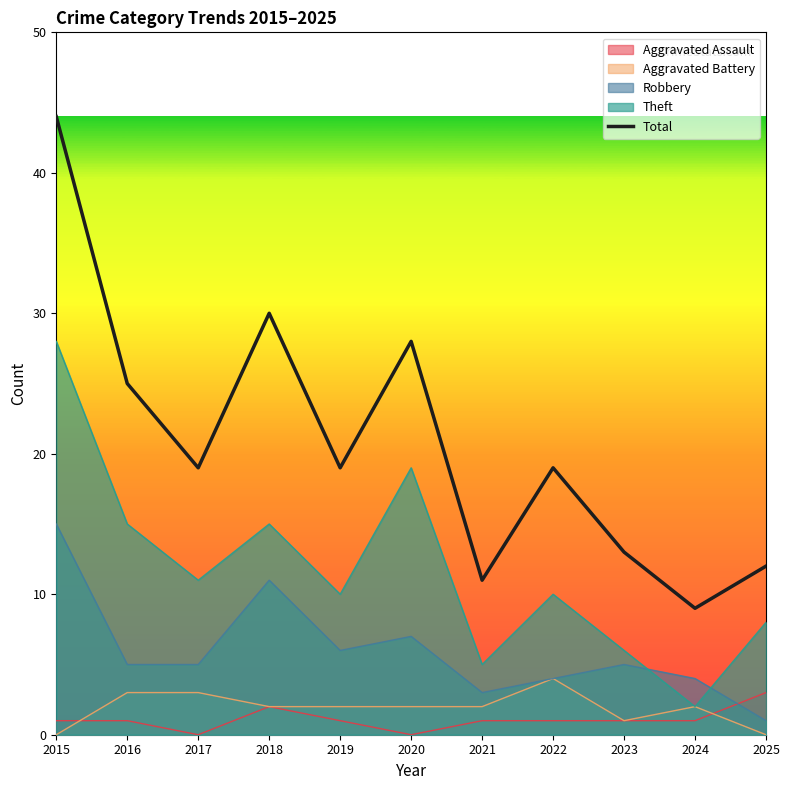

Does the chart display data point markers on the line(s)?

No